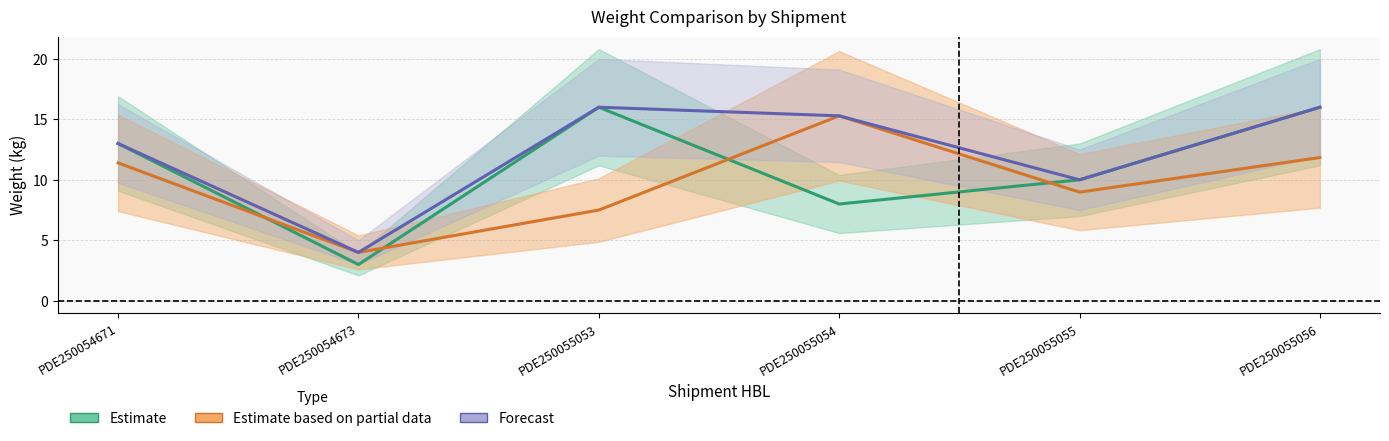

What is the value of the G.WT (Estimate) point at the 2nd from the left?

3.0